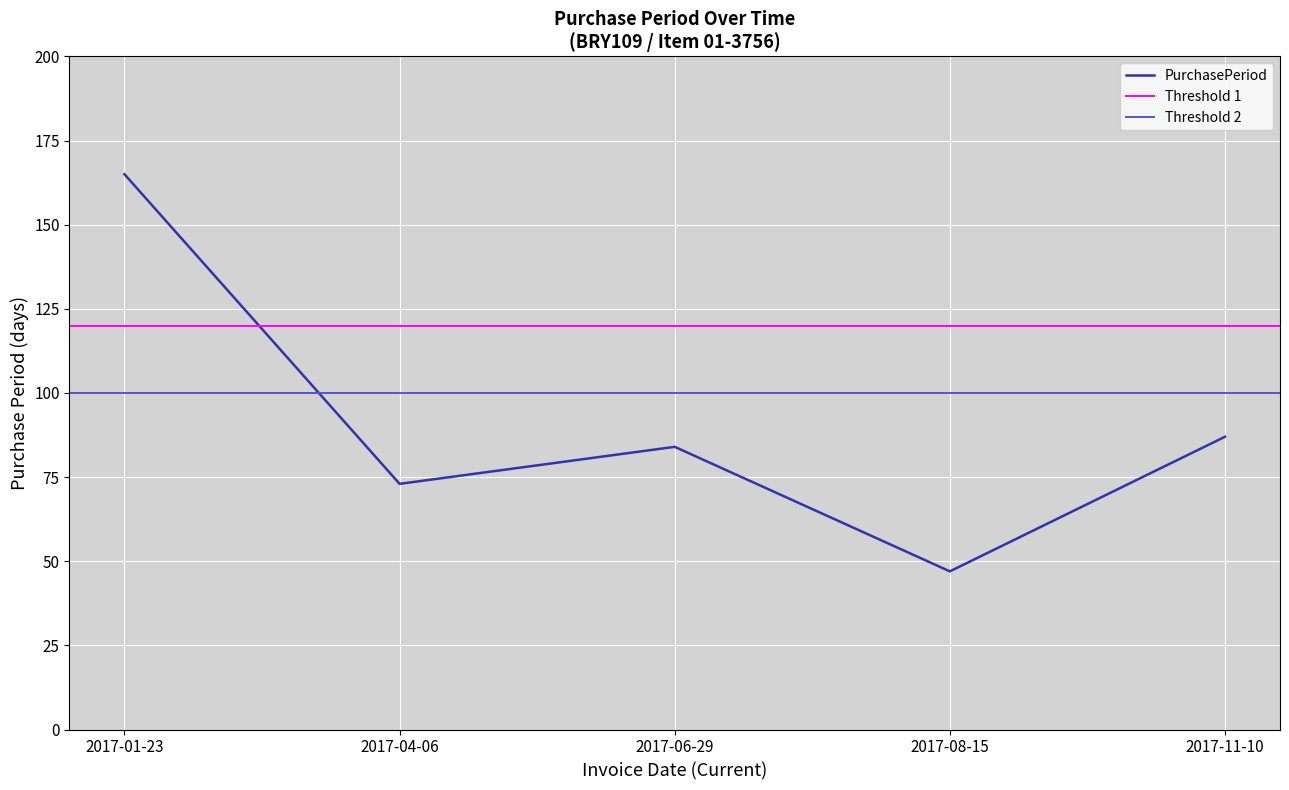

Reading left to right, transcribe all the data shown in this chart.

165	73	84	47	87